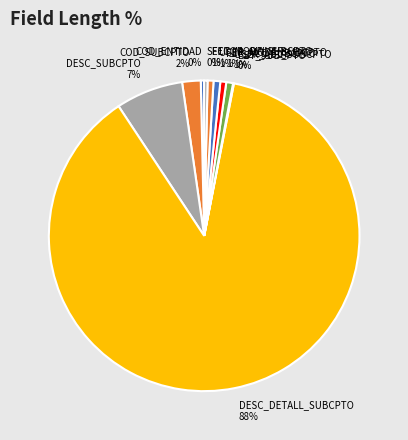

What is the majority slice?

DESC_DETALL_SUBCPTO